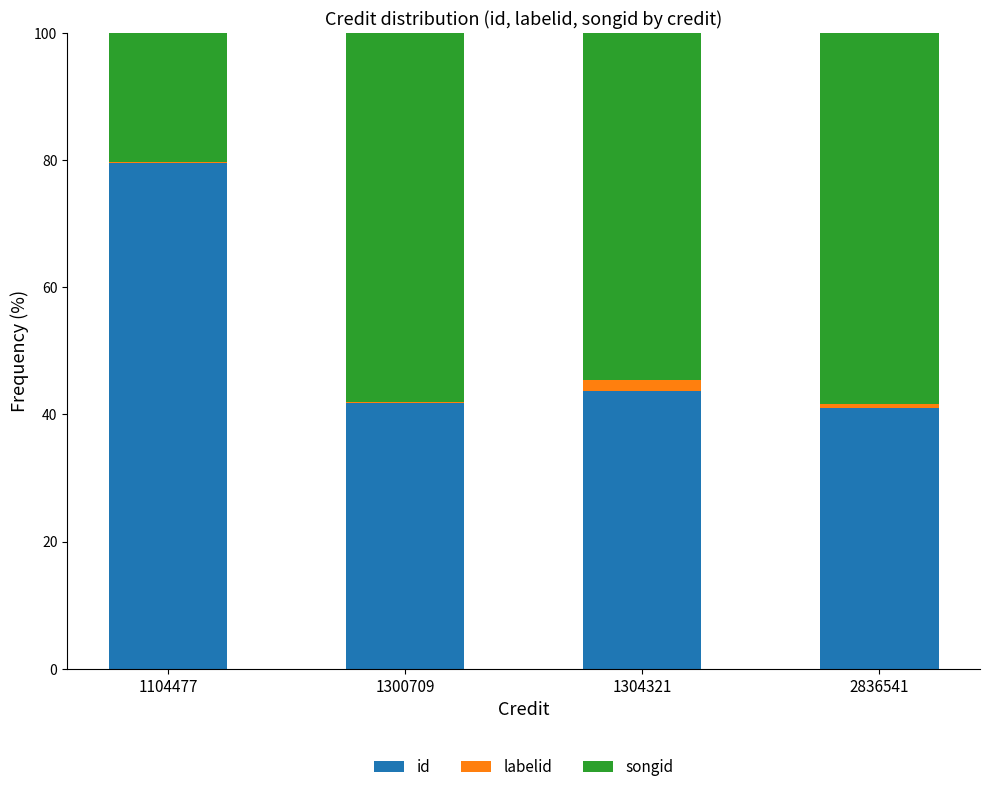

Reading right to left, transcribe the values for id.

2836541=41.0	1304321=43.7	1300709=41.9	1104477=79.5